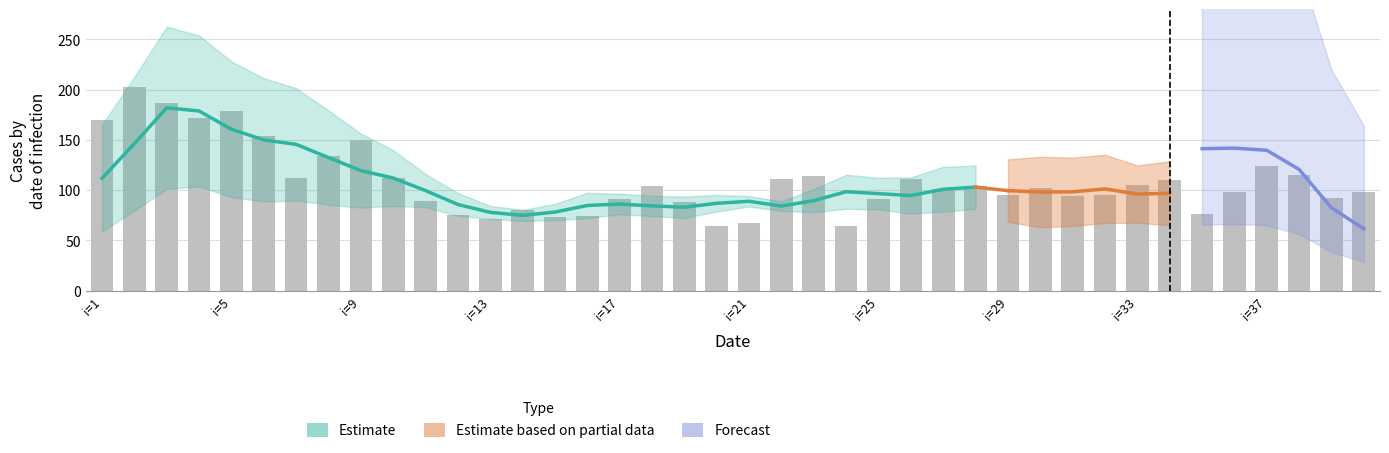

At which category is the sum across all series the highest?

3